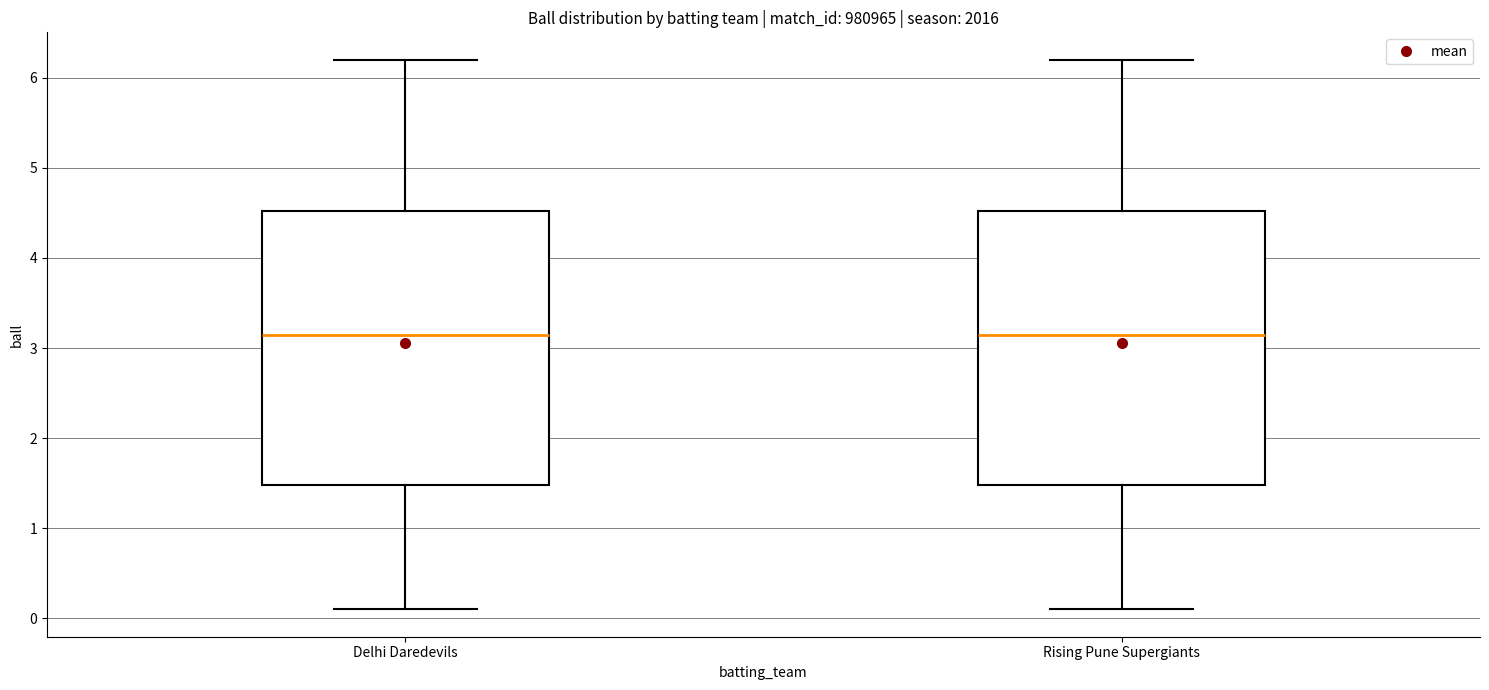

Reading left to right, read every box against the y-axis: the position of its median line, the range the box covers, and the ends of its whiskers. The values are not printed on the chart, so give them approximately, as read against the axis.

Delhi Daredevils: median 3.2, box 1.5 to 4.5, whiskers 0.1 to 6.2
Rising Pune Supergiants: median 3.2, box 1.5 to 4.5, whiskers 0.1 to 6.2